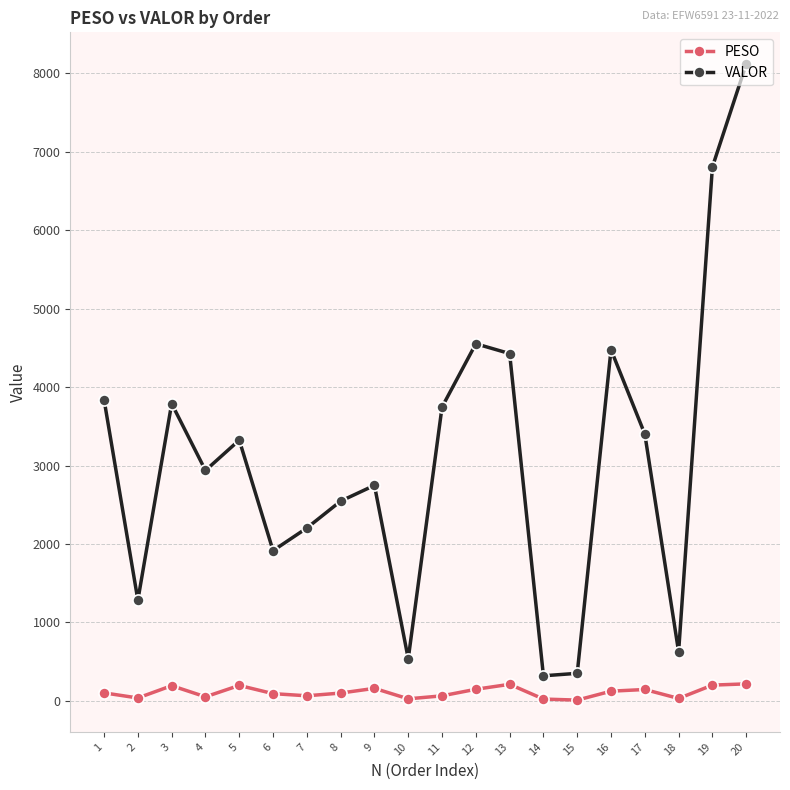

True or false: VALOR and PESO cross at least once.

False